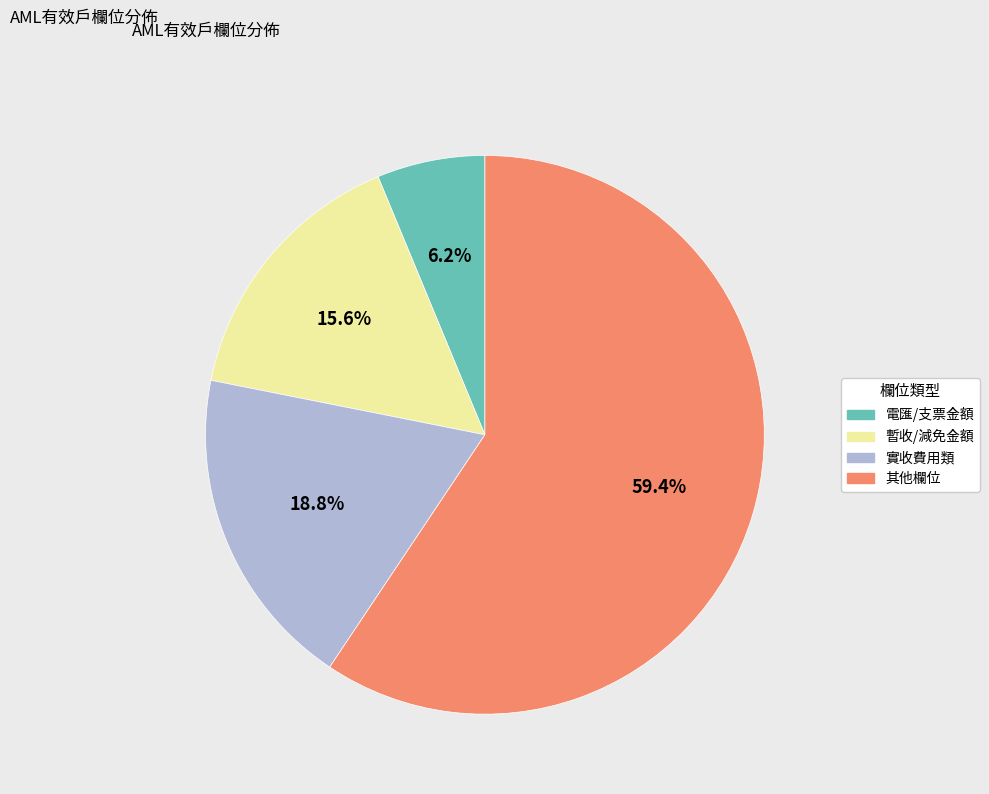

What portion of the pie excludes 暫收/減免金額?

84.4%